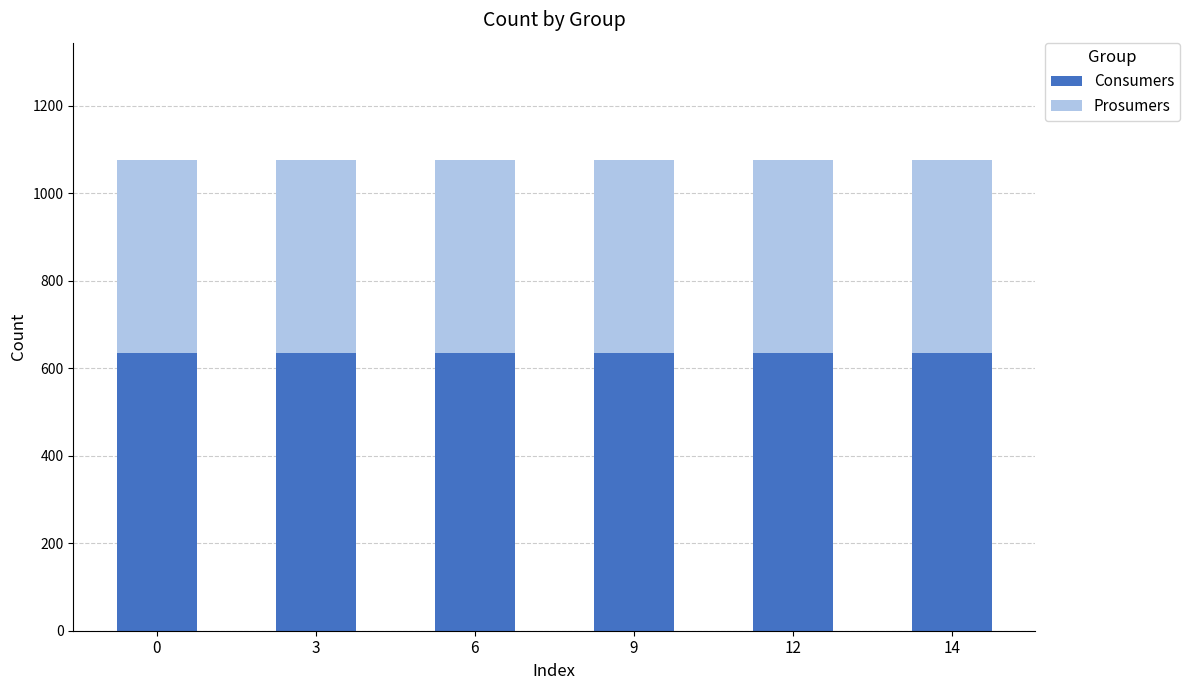

What is the average value of the Consumers series?

635